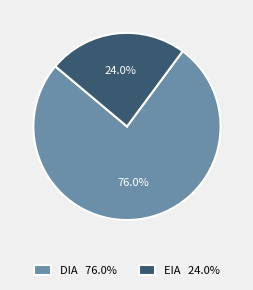

Combined, do DIA and EIA account for over 50%?

Yes